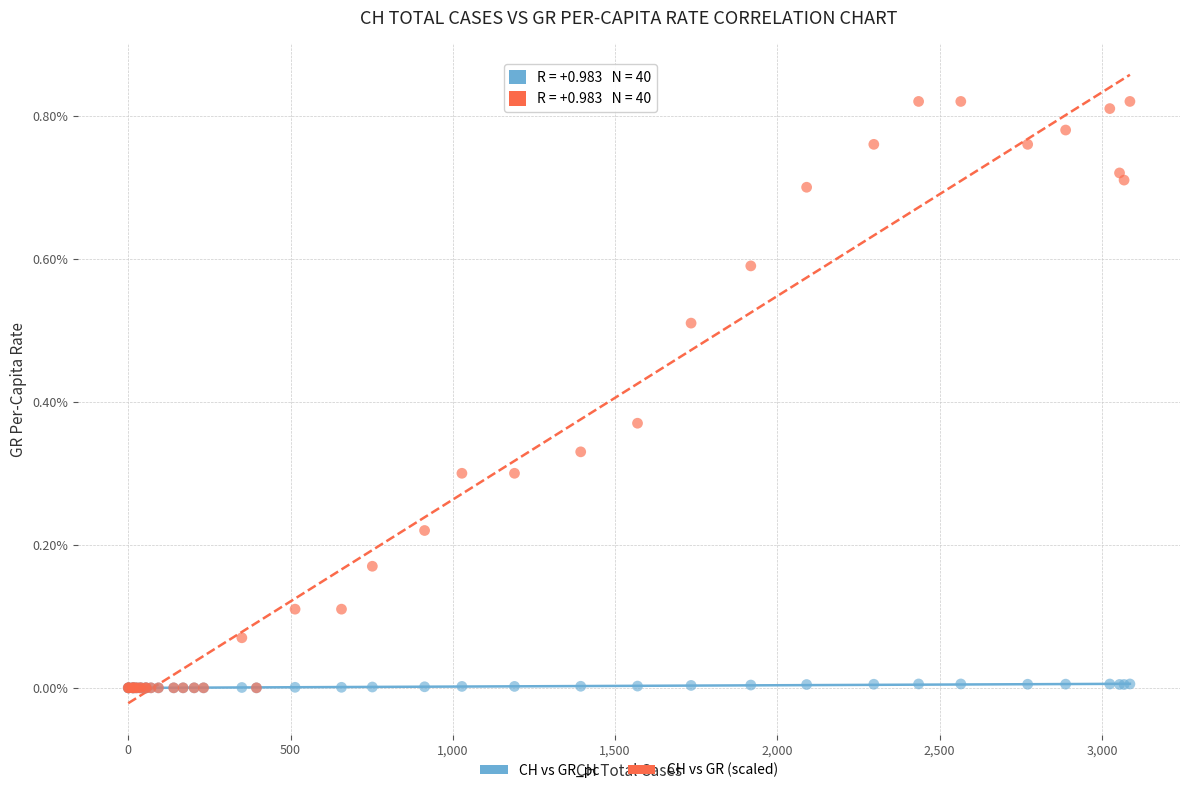

What are all the series names shown in the legend?

CH vs GR_pc, CH vs GR (scaled)